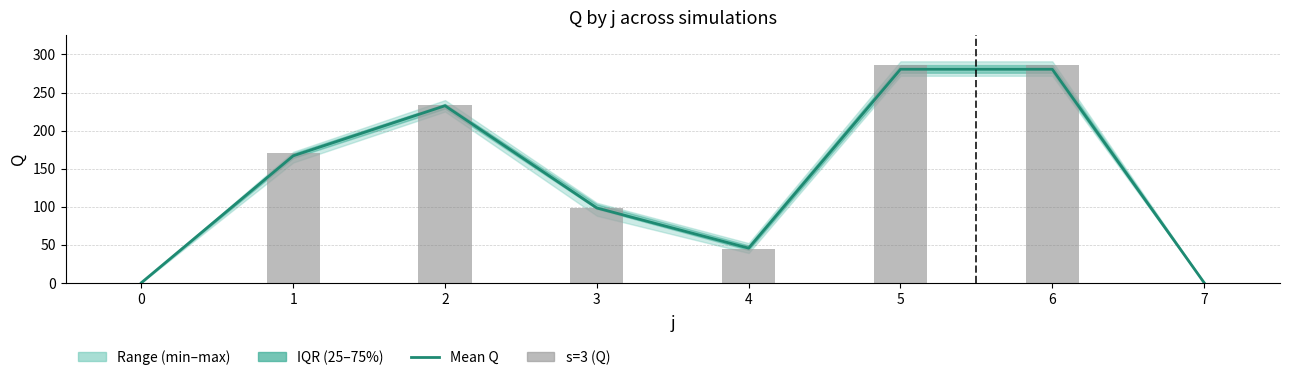

At how many categories does at least one series exceed 95?

5